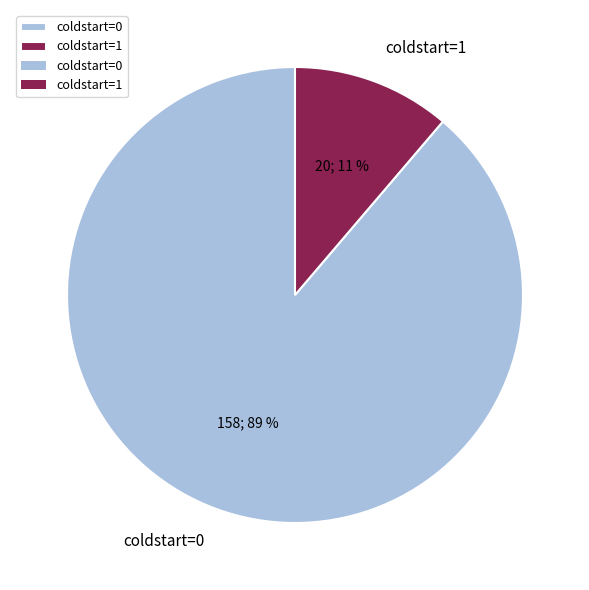

Is the sum of coldstart=0 and coldstart=1 greater than half?

Yes